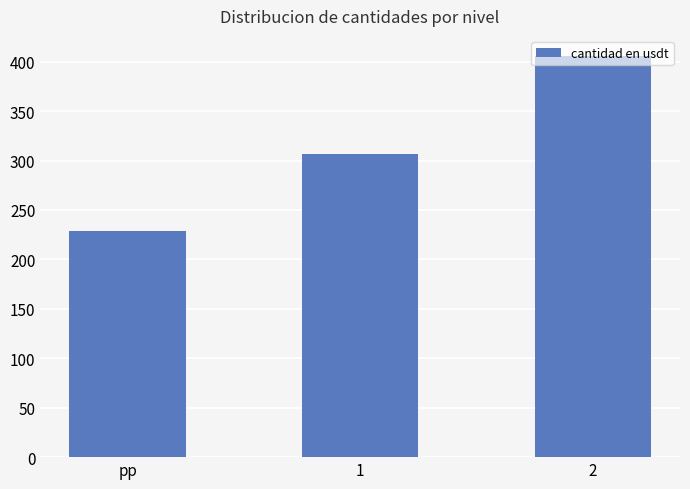

What is the change in value from 1 to 2?

+98.9